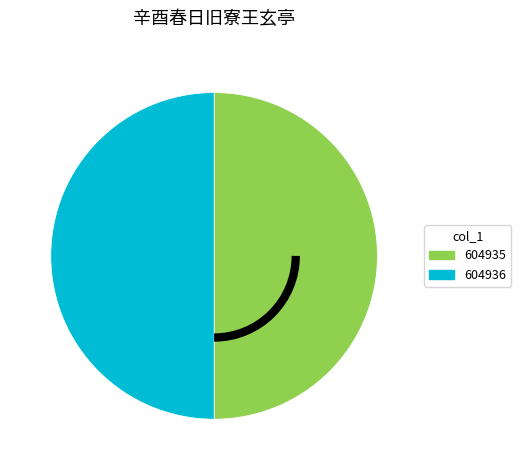

The 604935 slice represents 50% of the pie. True or false?

True